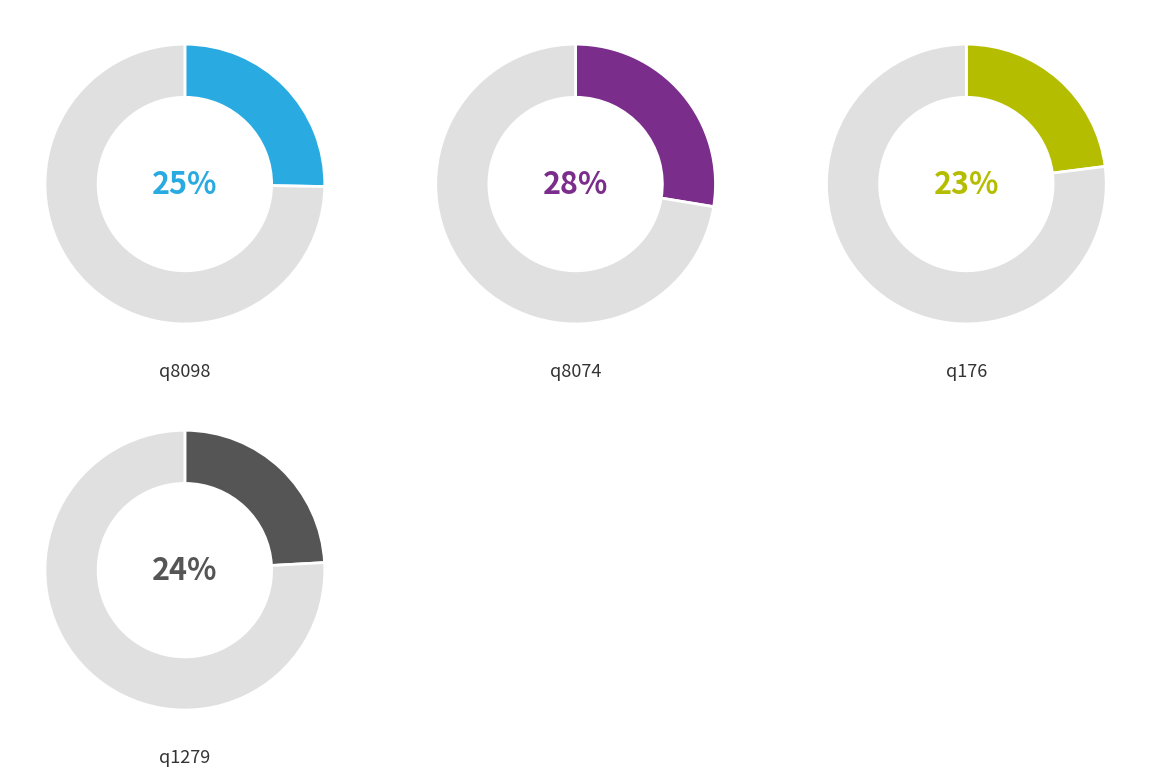

Is the sum of q176 and q8098 greater than half?

No